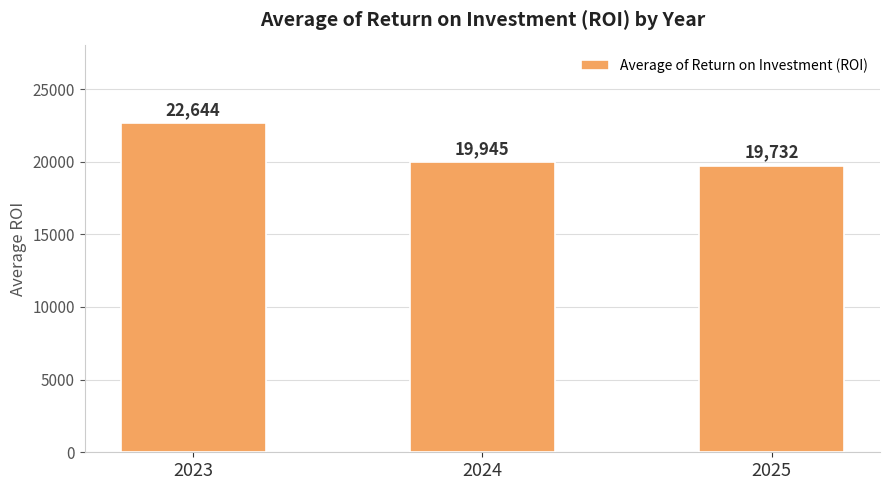

What is the average value?

20773.8